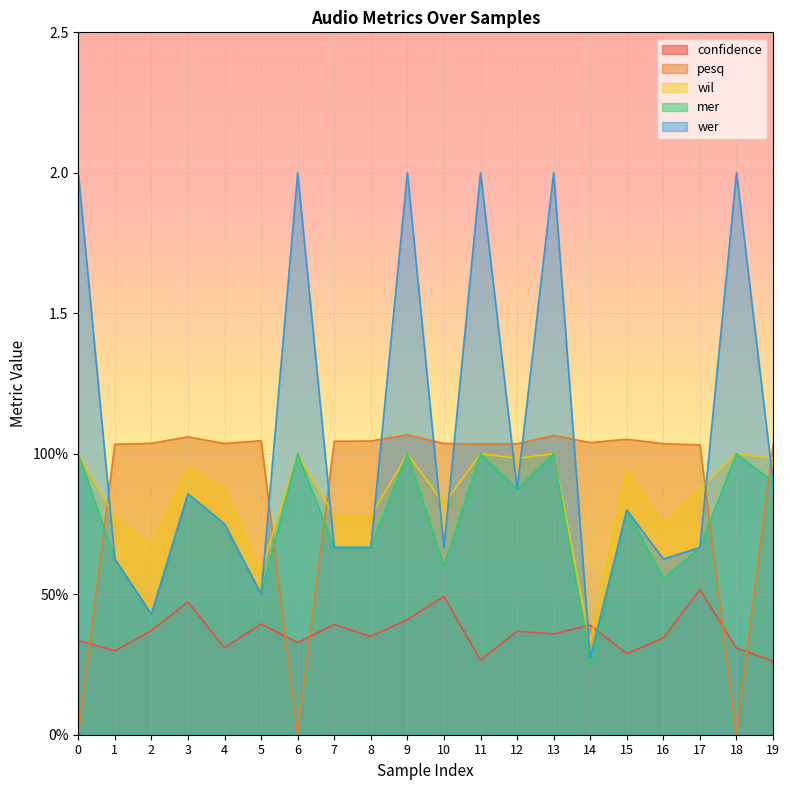

What are all the series names shown in the legend?

confidence, pesq, wil, mer, wer